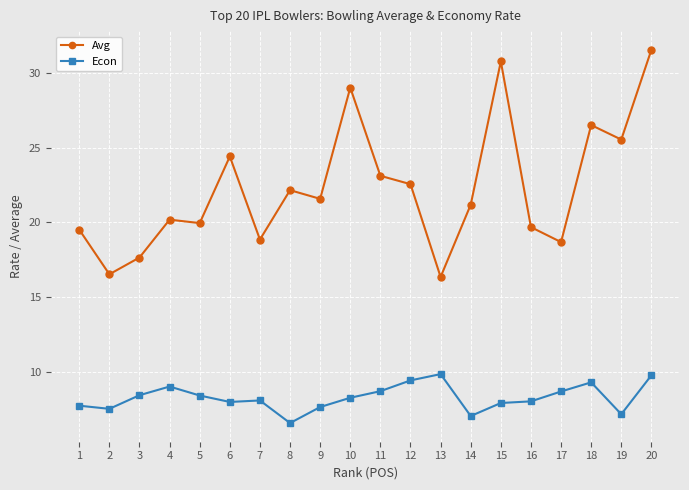

At which label is Avg closest to 23?

11